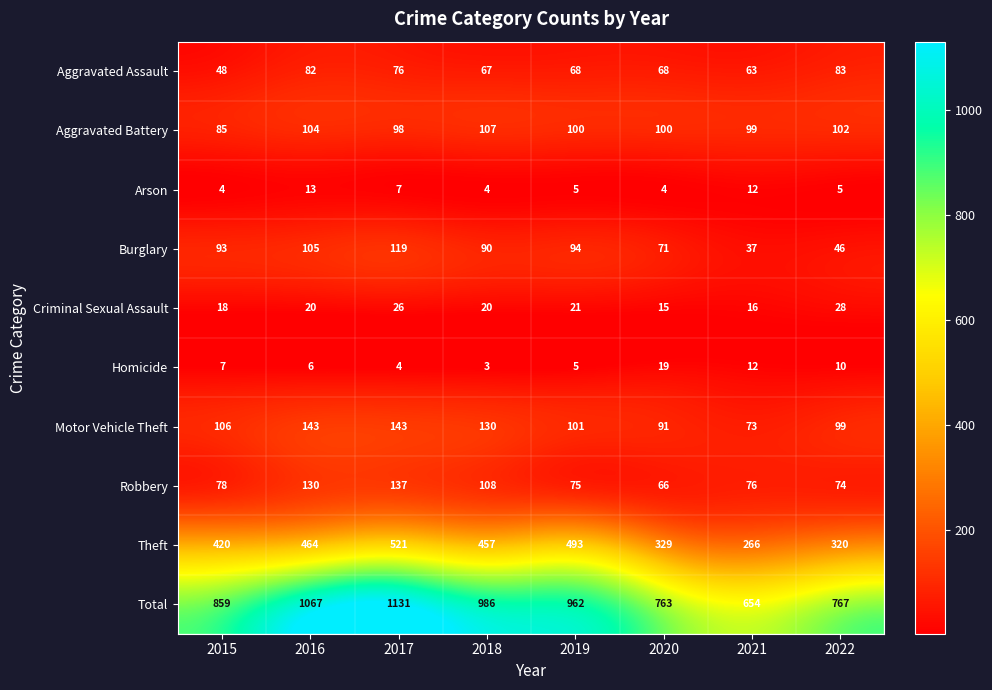

Rank the series at 2020 from lowest to highest value.

Arson, Criminal Sexual Assault, Homicide, Robbery, Aggravated Assault, Burglary, Motor Vehicle Theft, Aggravated Battery, Theft, Total